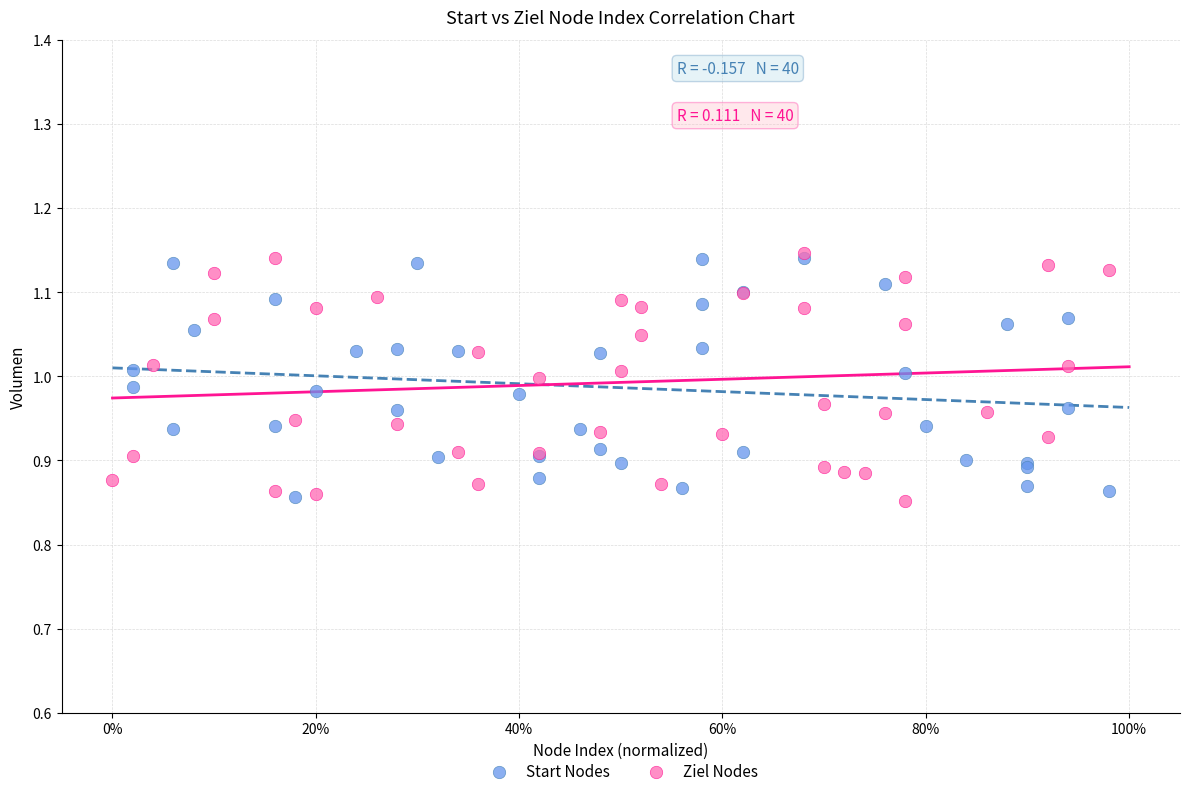

What are all the series names shown in the legend?

Start Nodes, Ziel Nodes